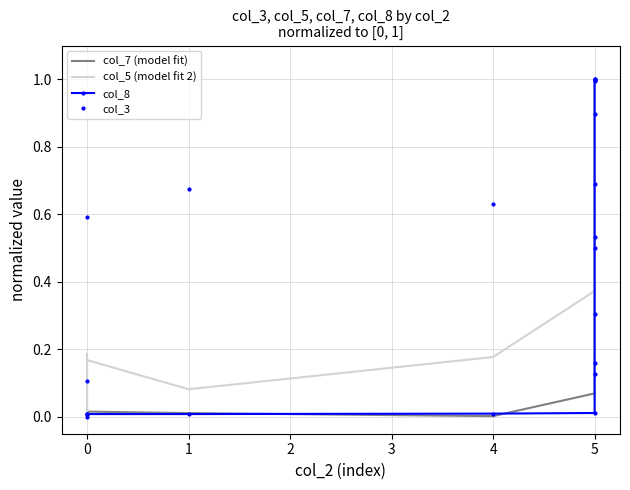

What is the sum of all col_3 values?

5.2